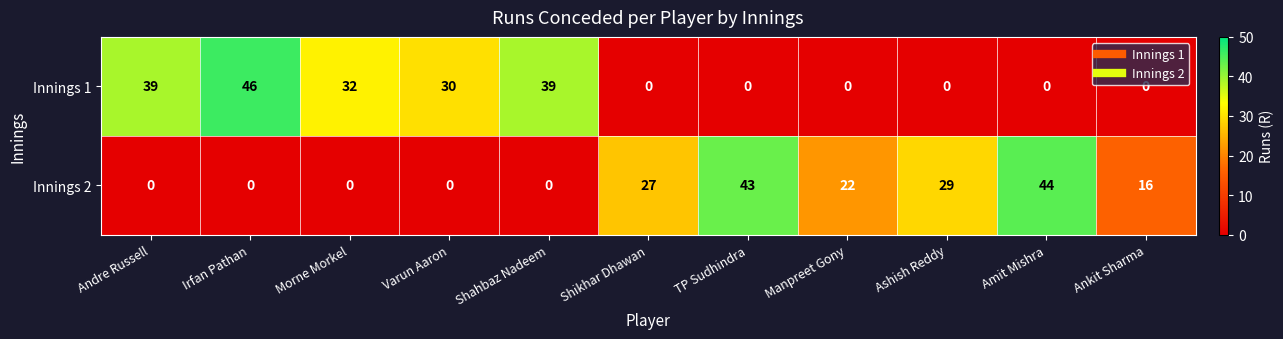

Which series has the widest spread of values?

Innings 1